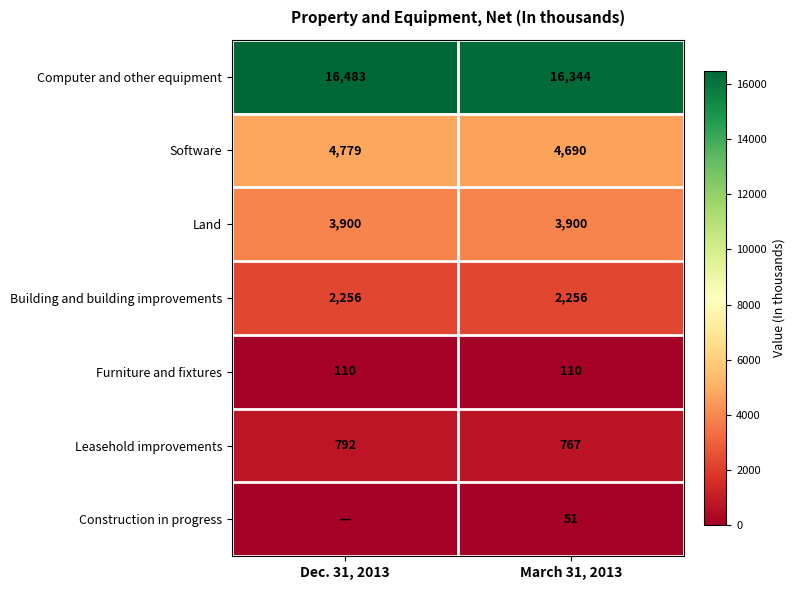

What is the sum of all Furniture and fixtures values?

220